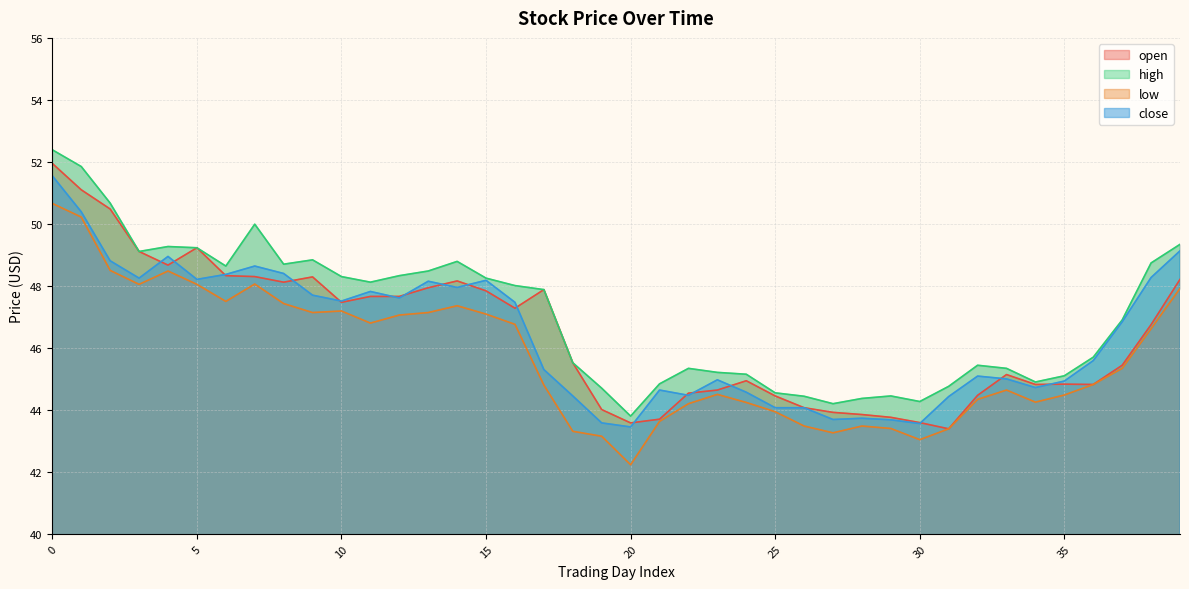

Read the low value at 1.

50.2